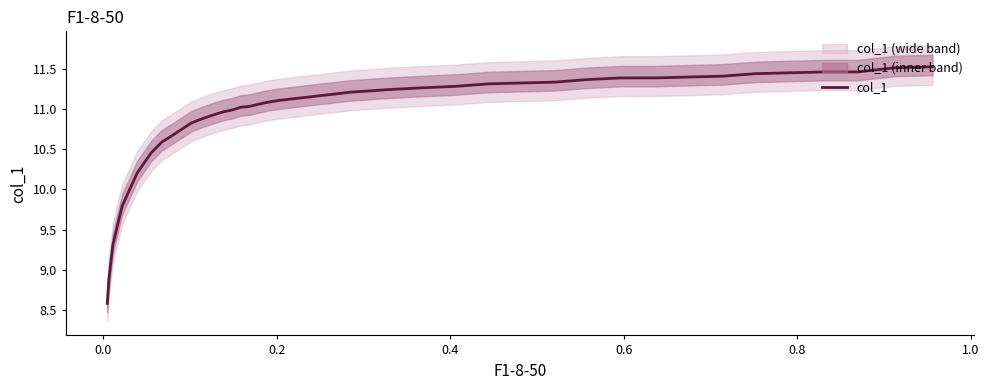

What is the minimum value shown in the chart?

8.6